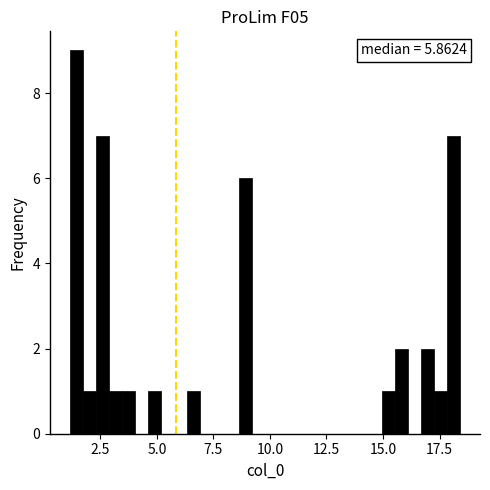

Around what value on the x-axis is the tallest bar? Give the approximate position of its centre, as read against the axis.

1.5